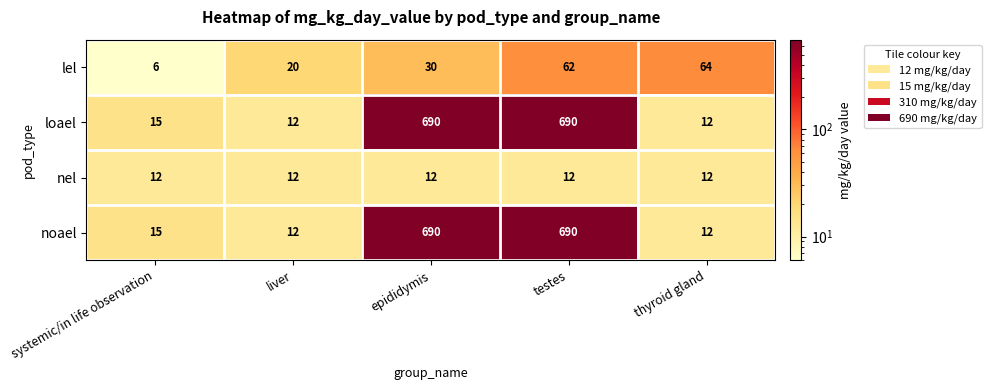

List the labels in order of lel value, largest first.

thyroid gland, testes, epididymis, liver, systemic/in life observation